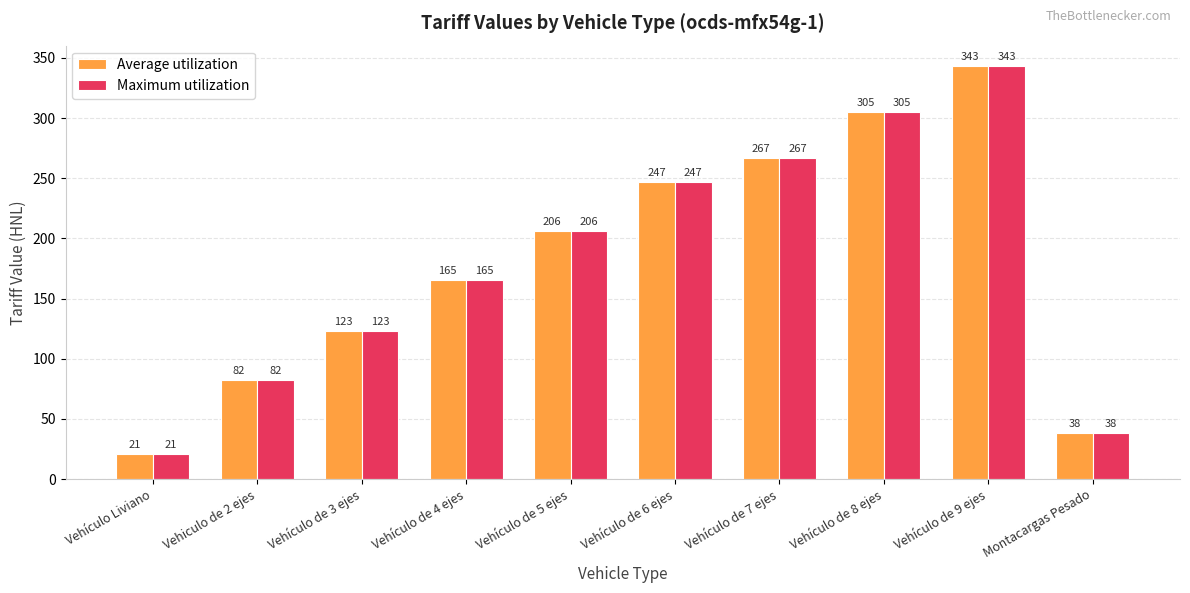

List the labels in order of Average utilization value, largest first.

Vehículo de 9 ejes, Vehículo de 8 ejes, Vehículo de 7 ejes, Vehículo de 6 ejes, Vehículo de 5 ejes, Vehículo de 4 ejes, Vehículo de 3 ejes, Vehiculo de 2 ejes, Montacargas Pesado, Vehículo Liviano